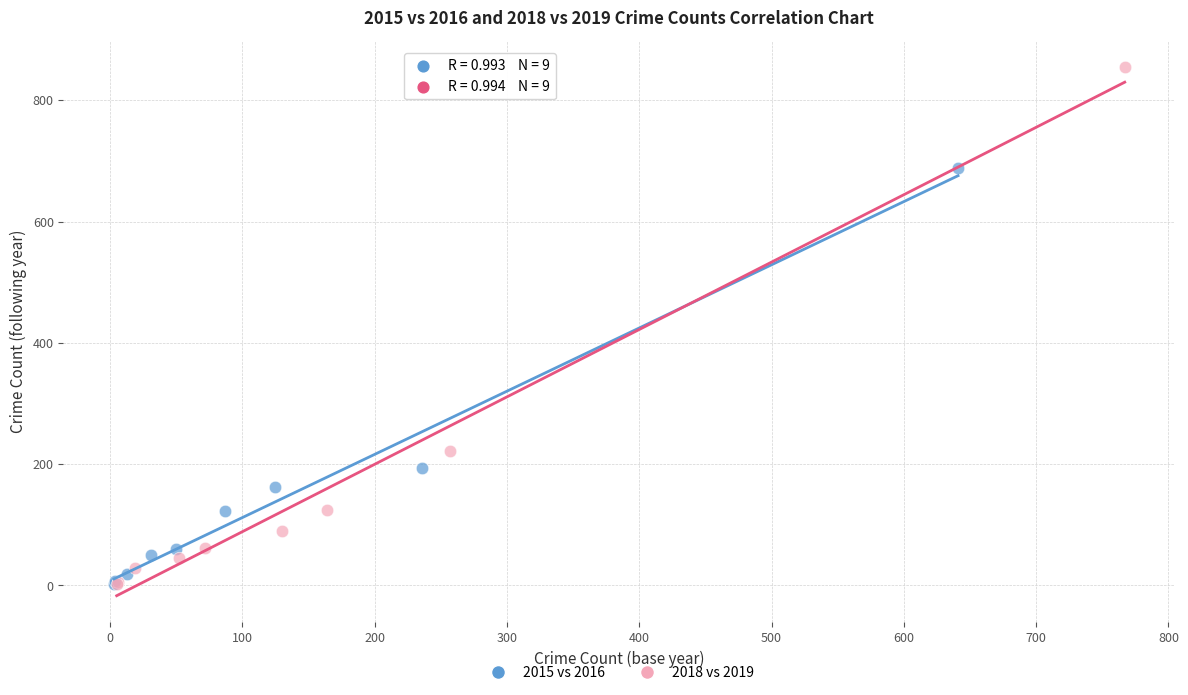

Which series has the widest spread of Y values?

2018 vs 2019